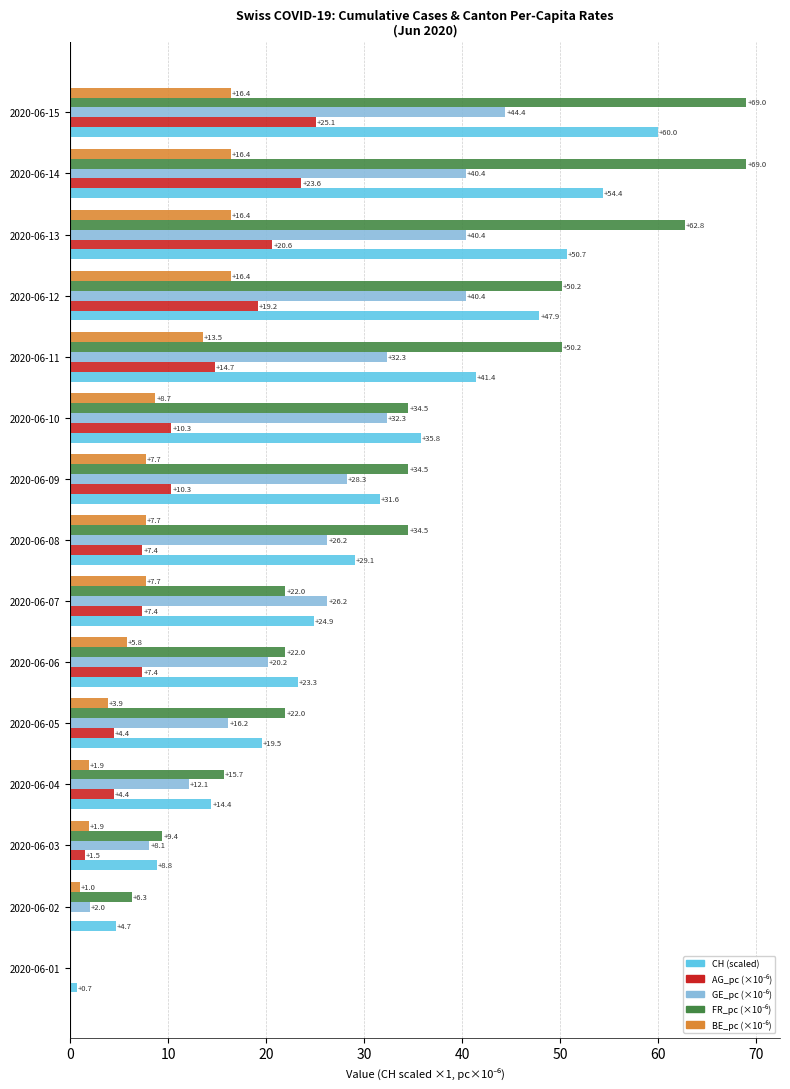

What is the sum of all CH (scaled) values?

447.2